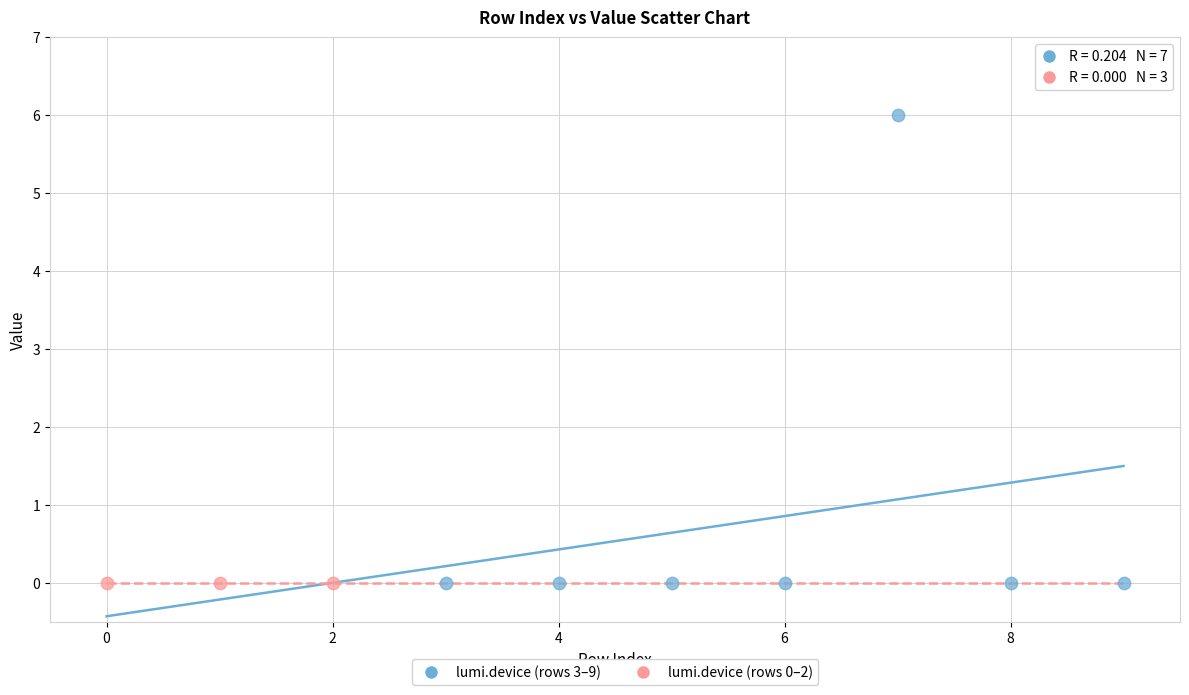

Which series contains the highest Y value?

lumi.device (rows 3–9)